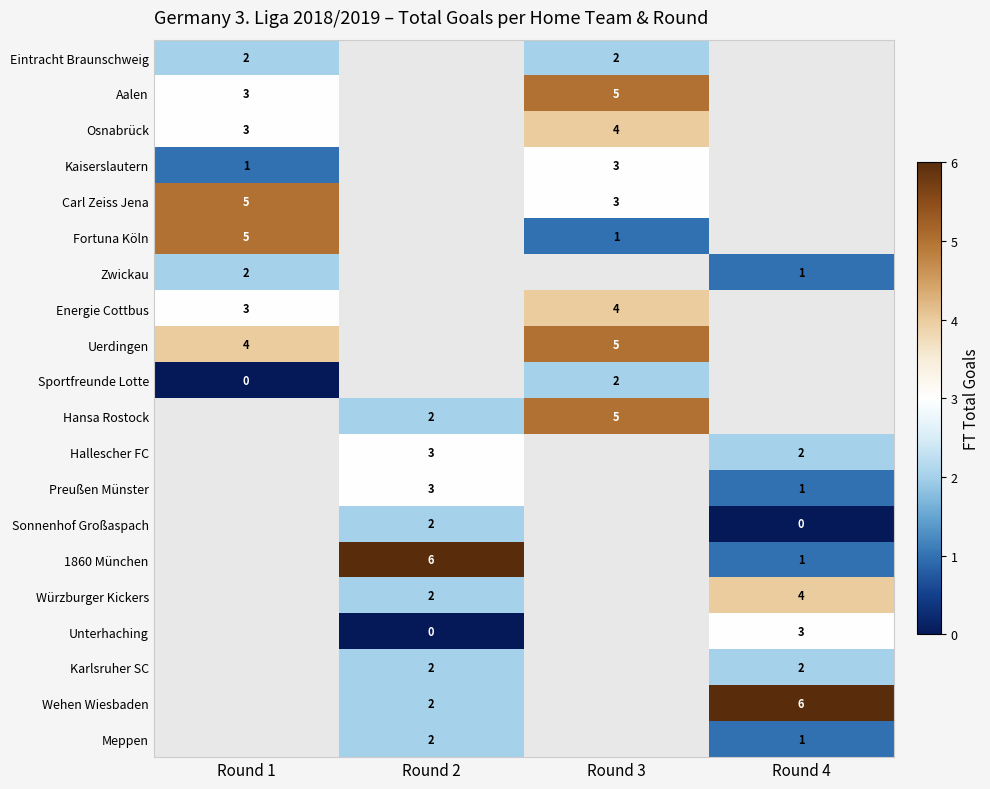

The Energie Cottbus series shows 2 at Round 3. True or false?

False